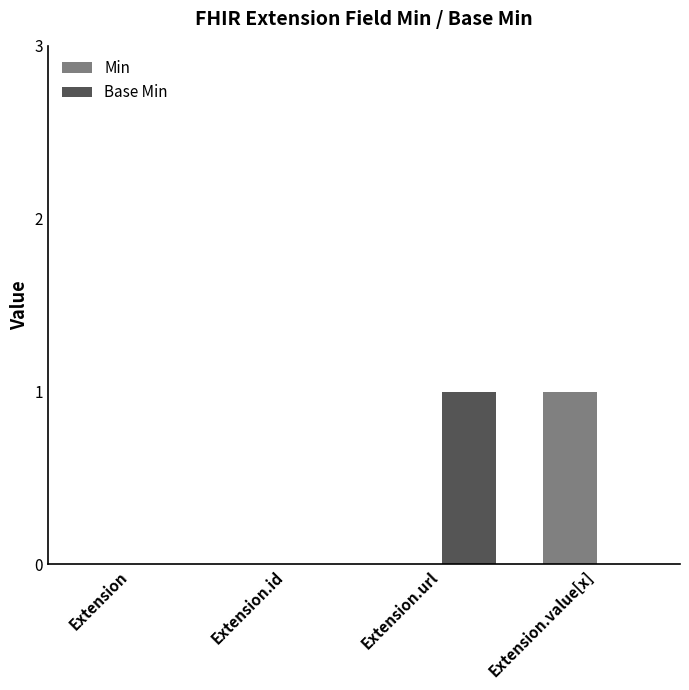

Is the value of Min at Extension.value[x] greater than the value of Base Min at Extension.value[x]?

Yes